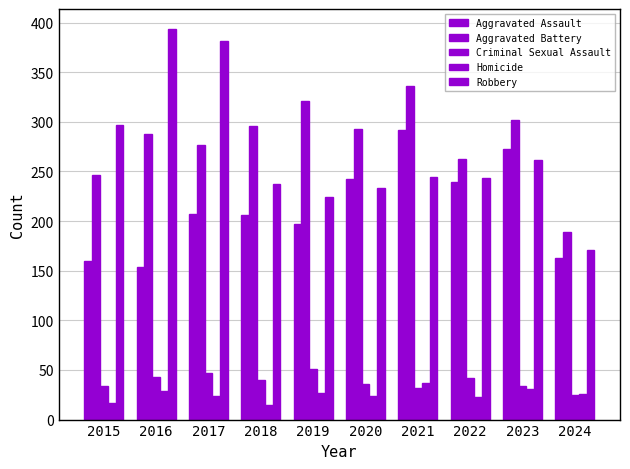

True or false: Homicide has a value of 37 at 2021.

True